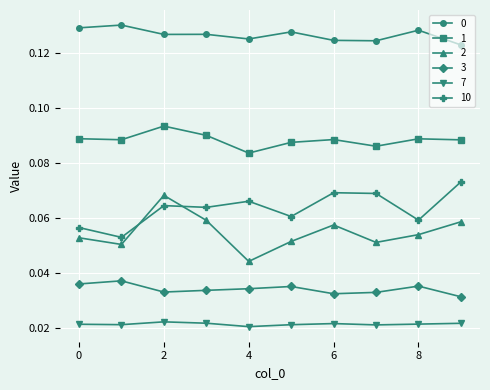

True or false: 10 has more than 1 interior local peaks.

True